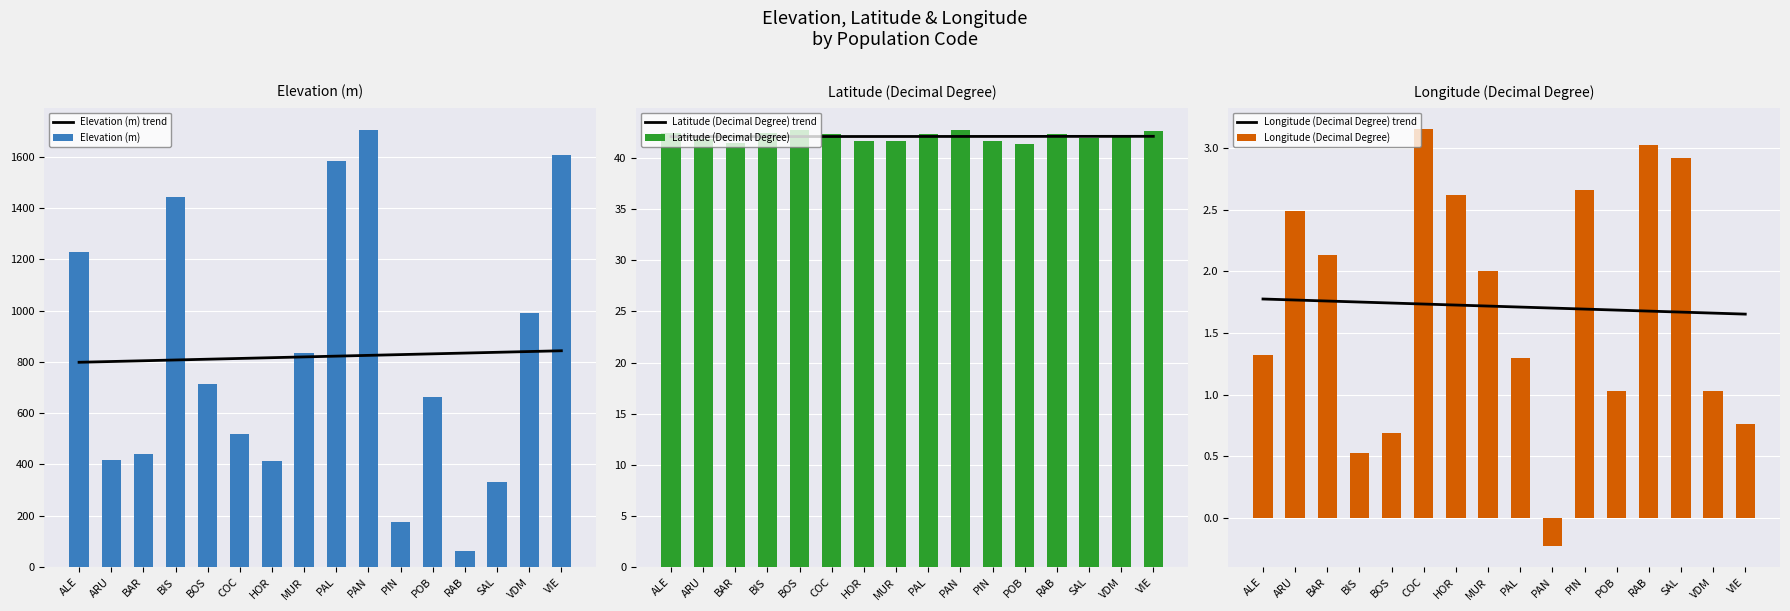

What is the value of the Longitude (Decimal Degree) trend bar at the 8th from the left?

1.7